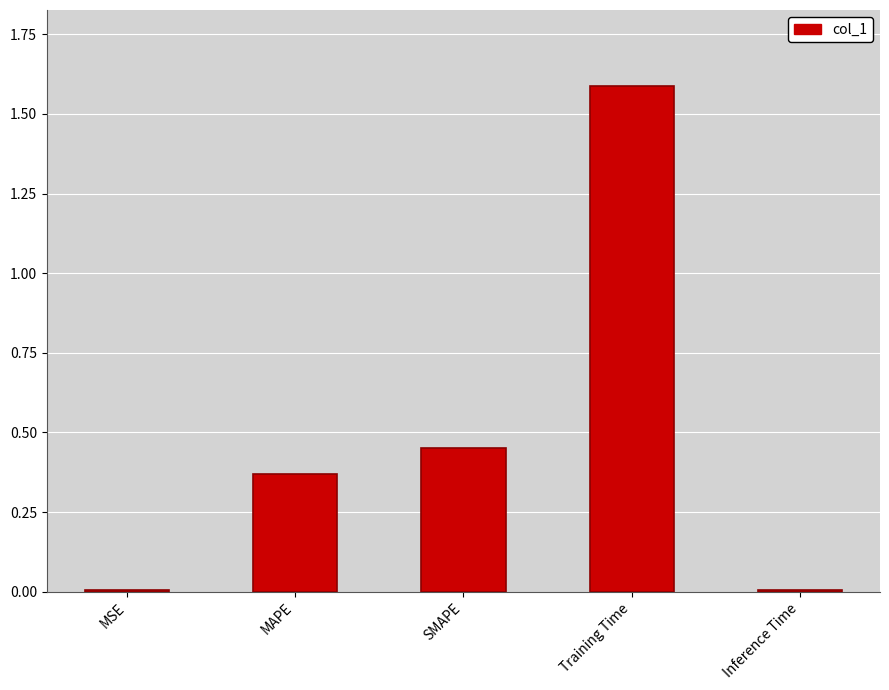

The chart shows a value of 1.6 at Training Time. True or false?

True